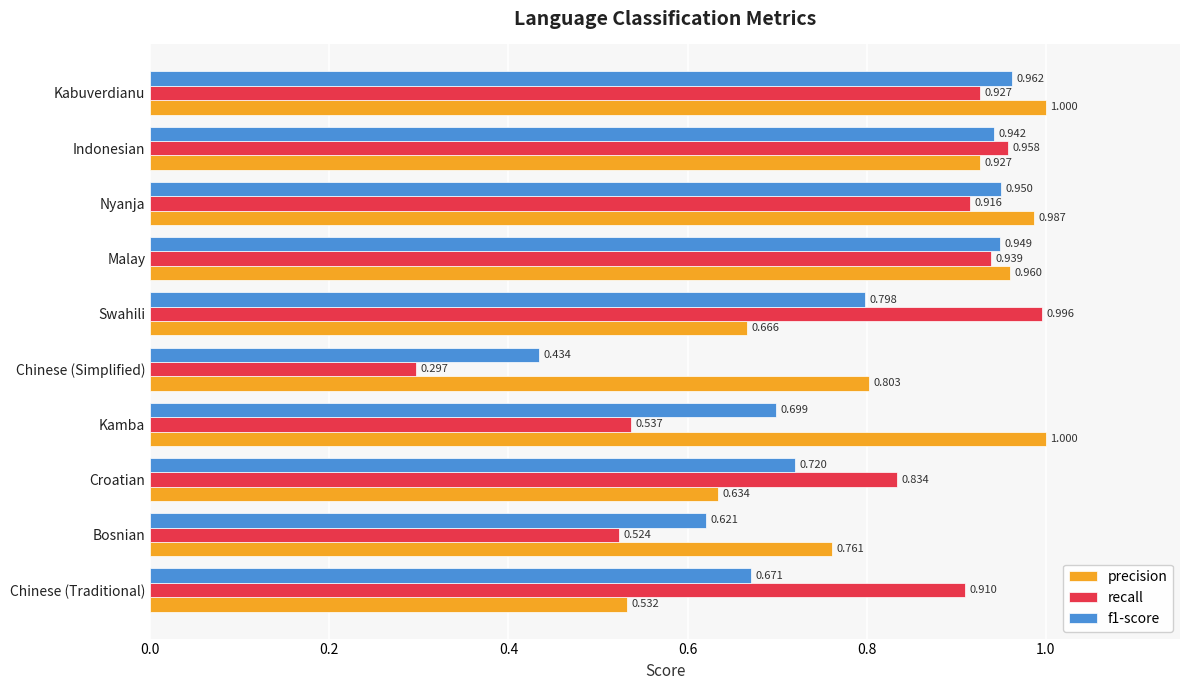

Rank the categories by f1-score value from lowest to highest.

Chinese (Simplified), Bosnian, Chinese (Traditional), Kamba, Croatian, Swahili, Indonesian, Malay, Nyanja, Kabuverdianu